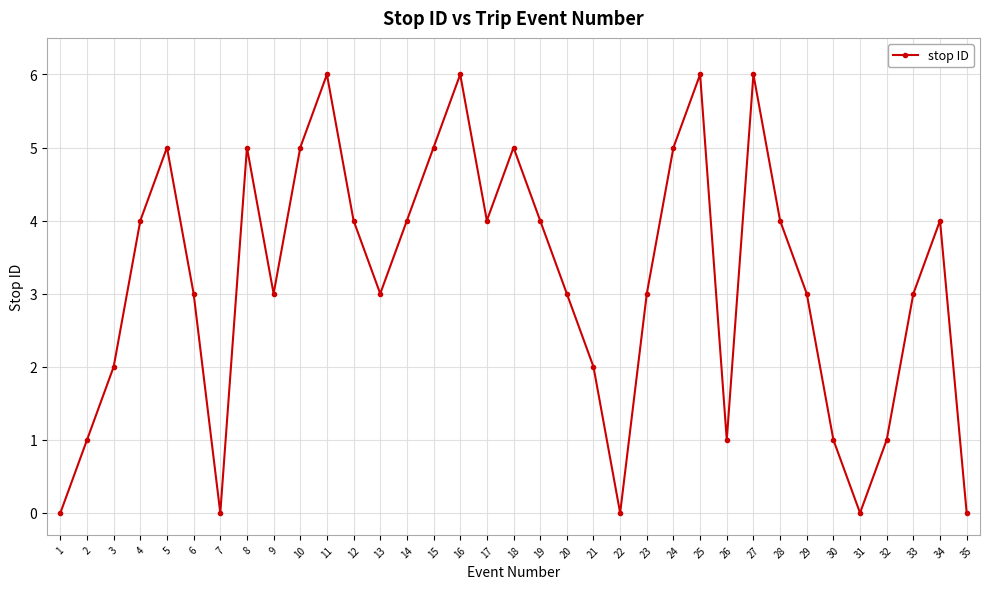

The value at 35 is 0. True or false?

True